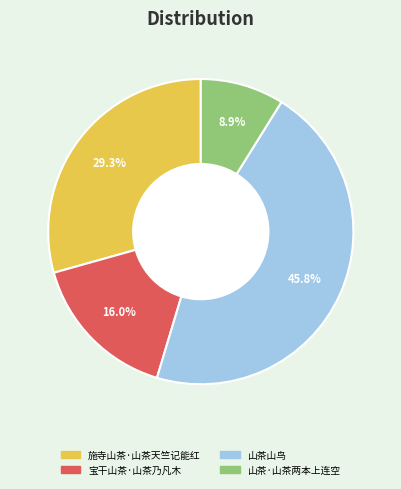

Is there a majority slice in this chart?

No